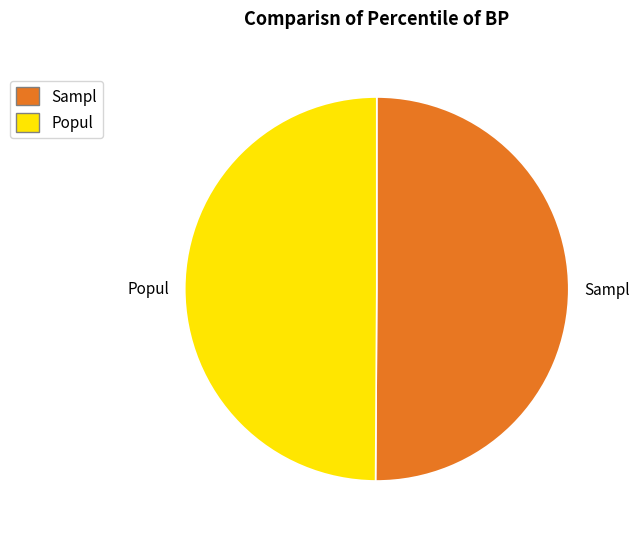

What is the ratio of the value at Sampl to the value at Popul?

1.0